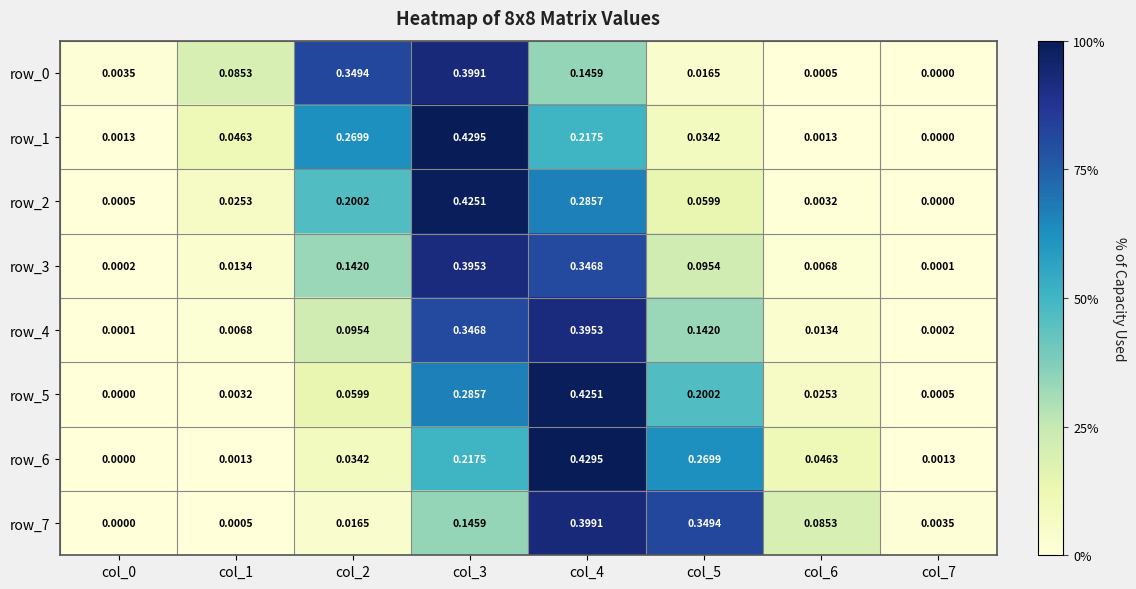

Is the value of row_0 at col_4 greater than the value of row_5 at col_4?

No